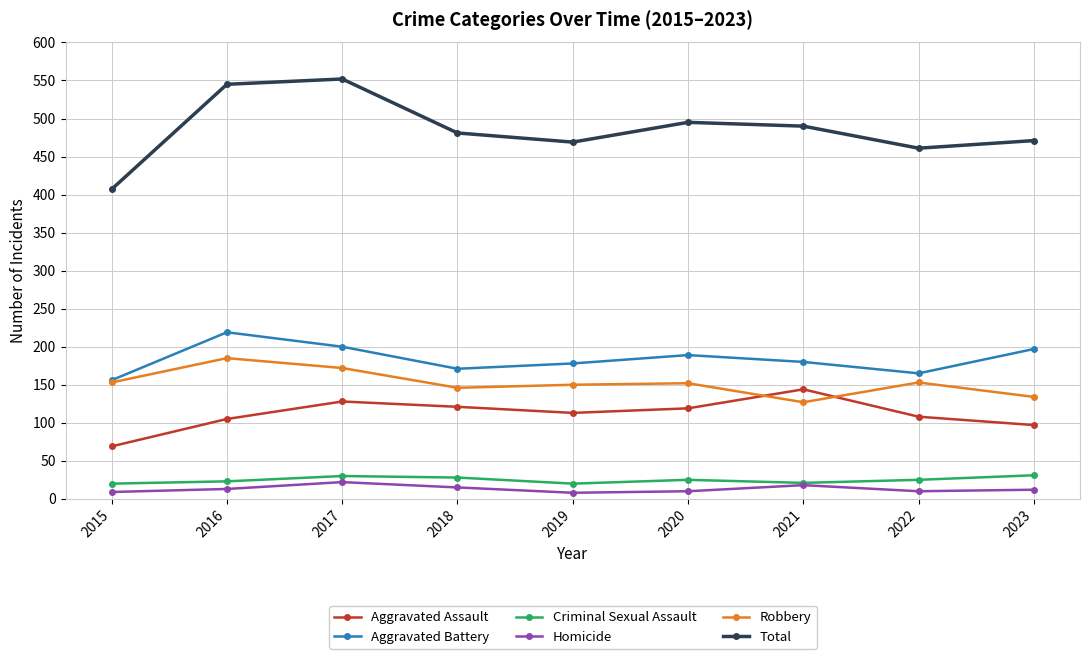

What is the smallest value displayed?

8